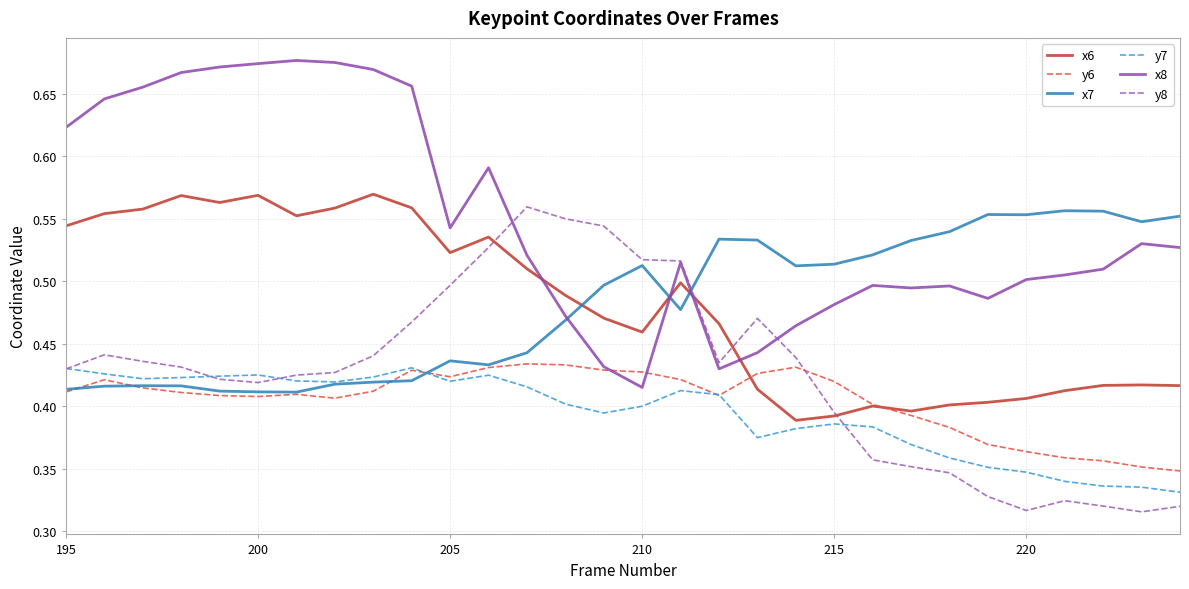

Which series has the largest range (max minus min)?

x8